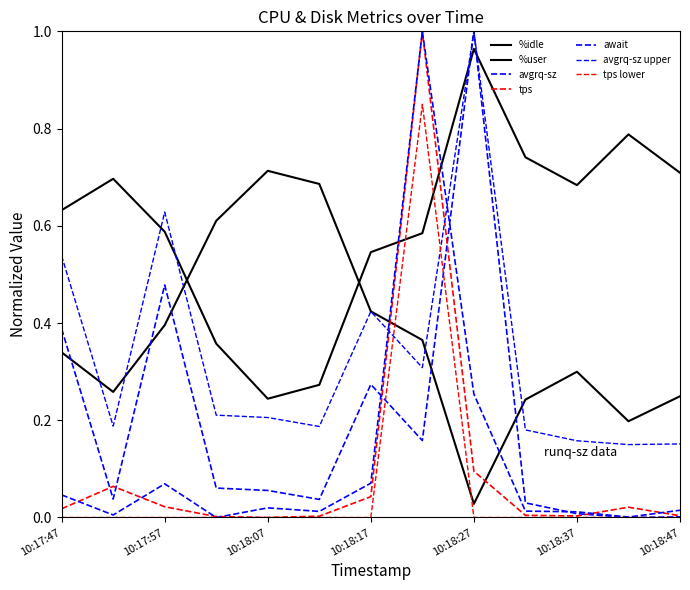

Is this an area chart (filled region under the line)?

No